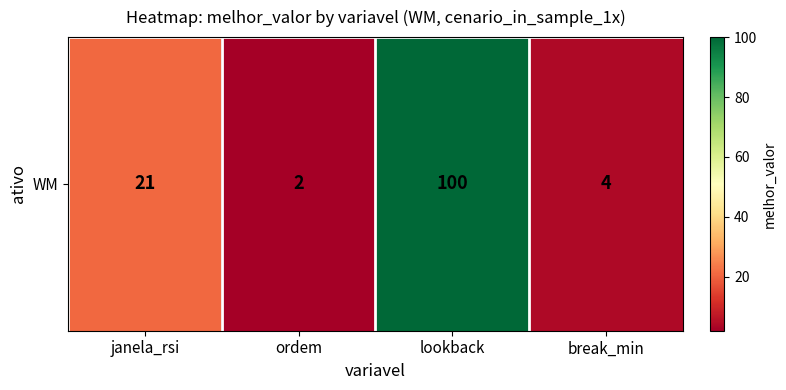

What is the minimum value shown in the chart?

2